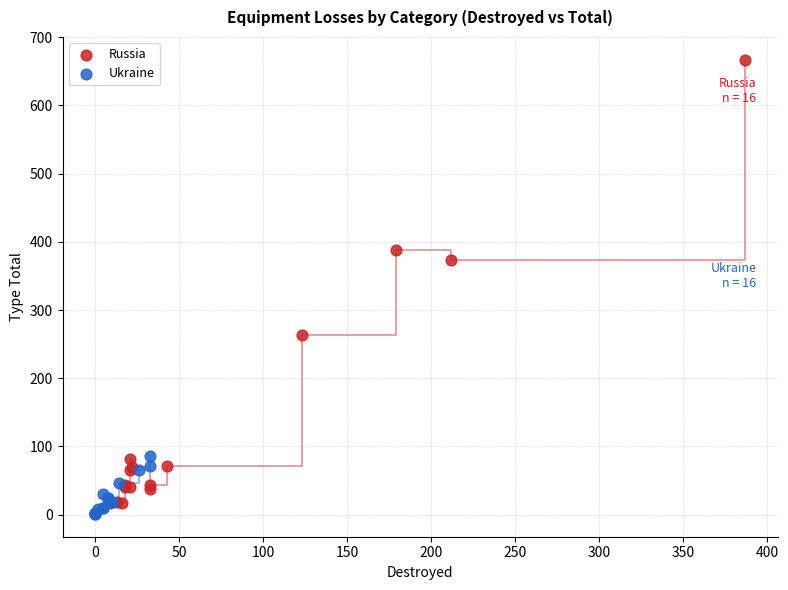

Which series reaches the minimum Y coordinate?

Ukraine